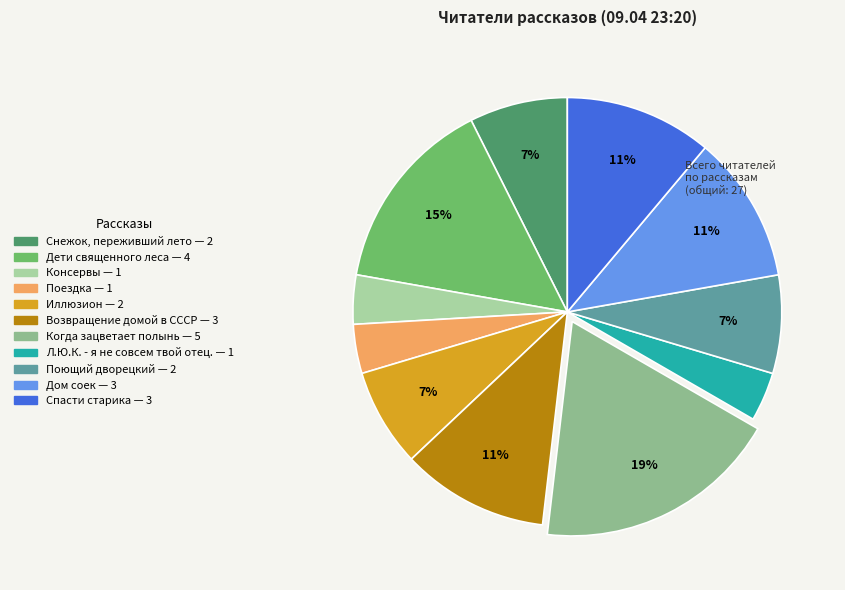

What percentage is the Снежок, переживший лето slice, to the nearest percent?

7%